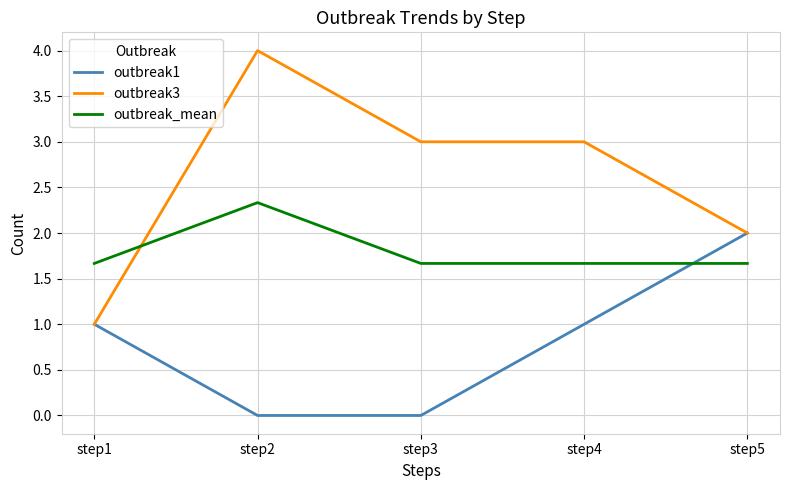

At which label is outbreak3 closest to 2?

step5